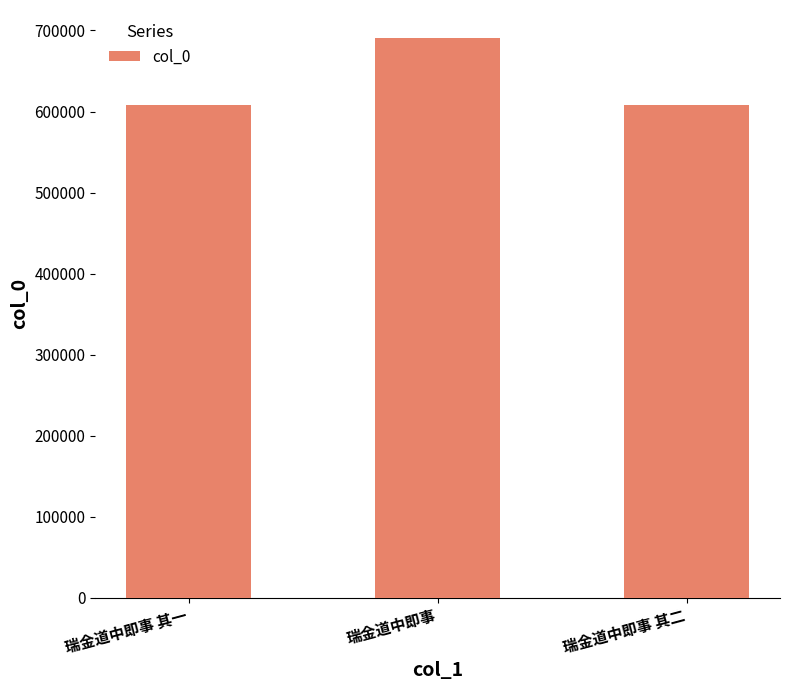

What is the sum of all values?

1906198